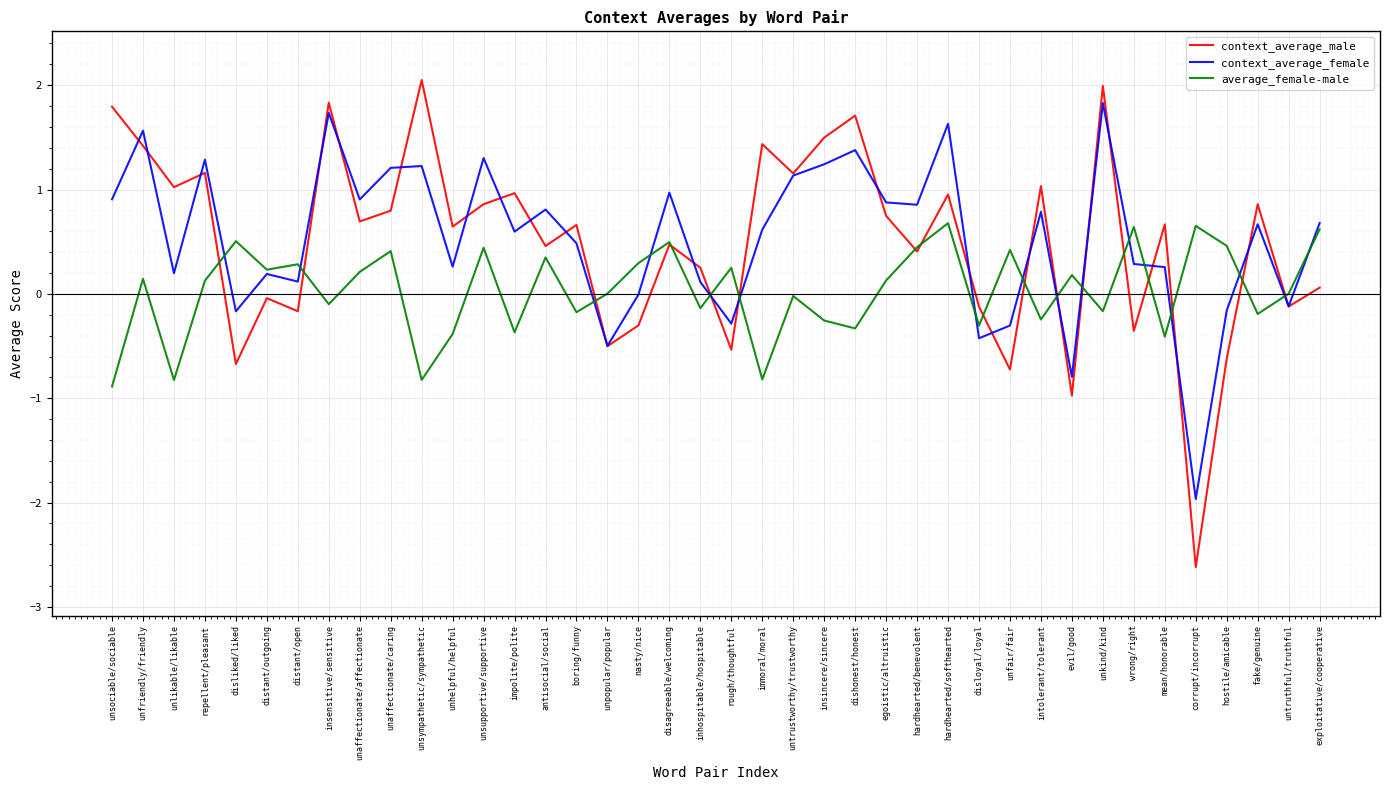

Which series ends up on top after the final intersection of context_average_female and context_average_male?

context_average_female